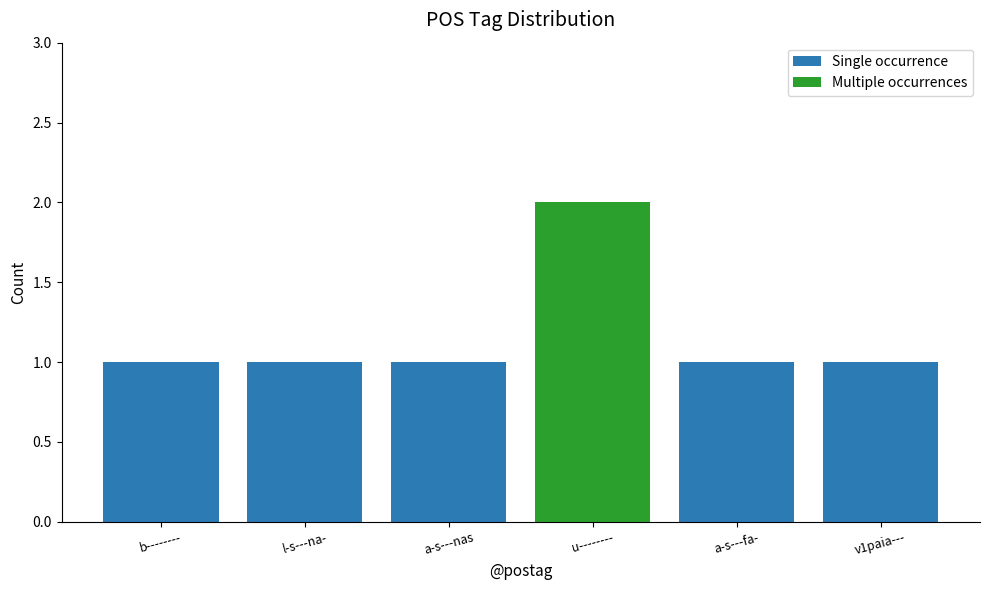

What is the label of the 6th bar from the right?

b--------